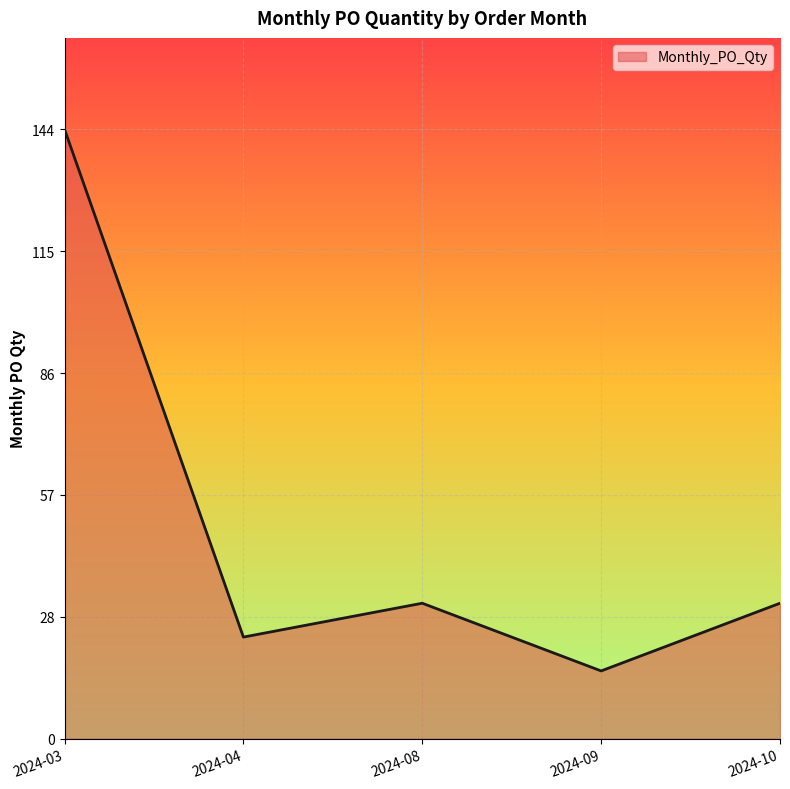

Reading left to right, extract all data points from this chart.

2024-03=144	2024-04=24	2024-08=32	2024-09=16	2024-10=32